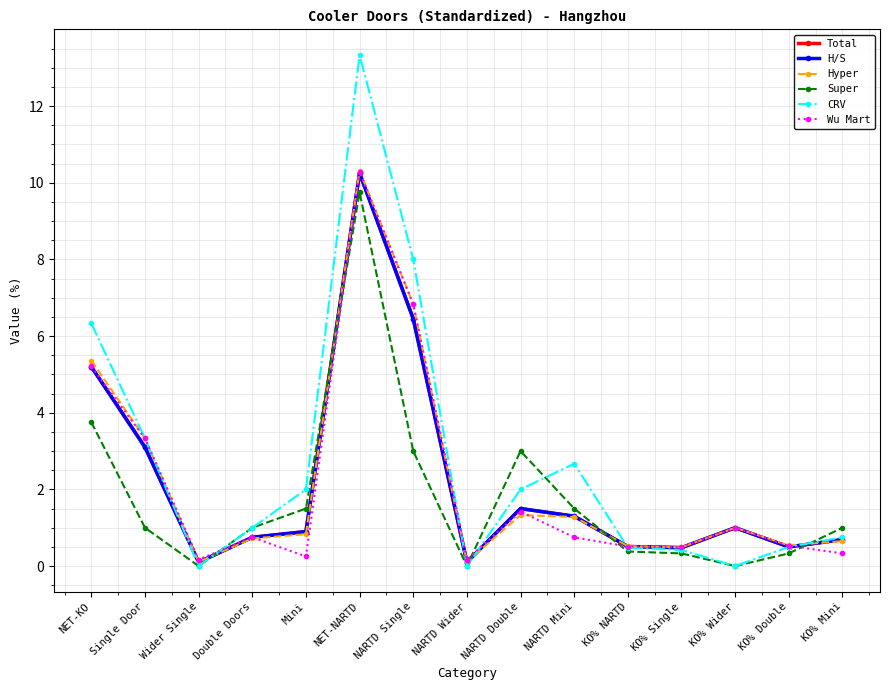

At which label is Super closest to 4?

NET-KO